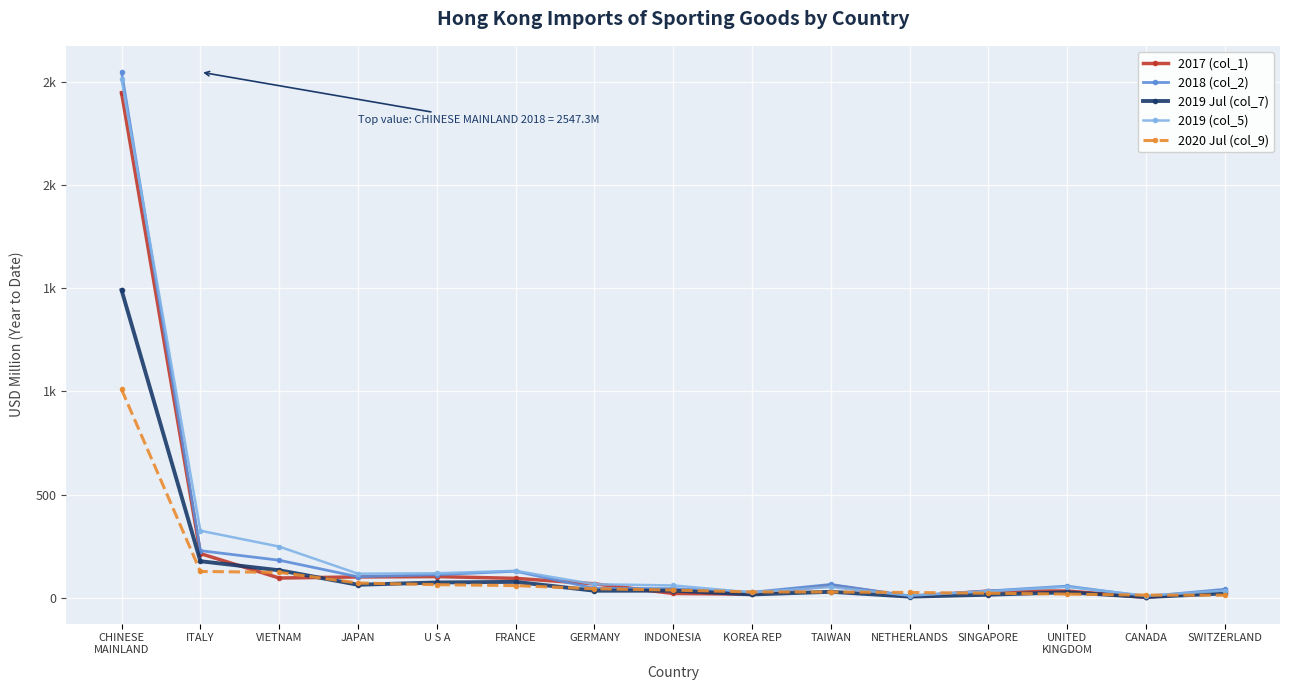

Is the value of 2020 Jul (col_9) at CHINESE
MAINLAND greater than the value of 2017 (col_1) at FRANCE?

Yes